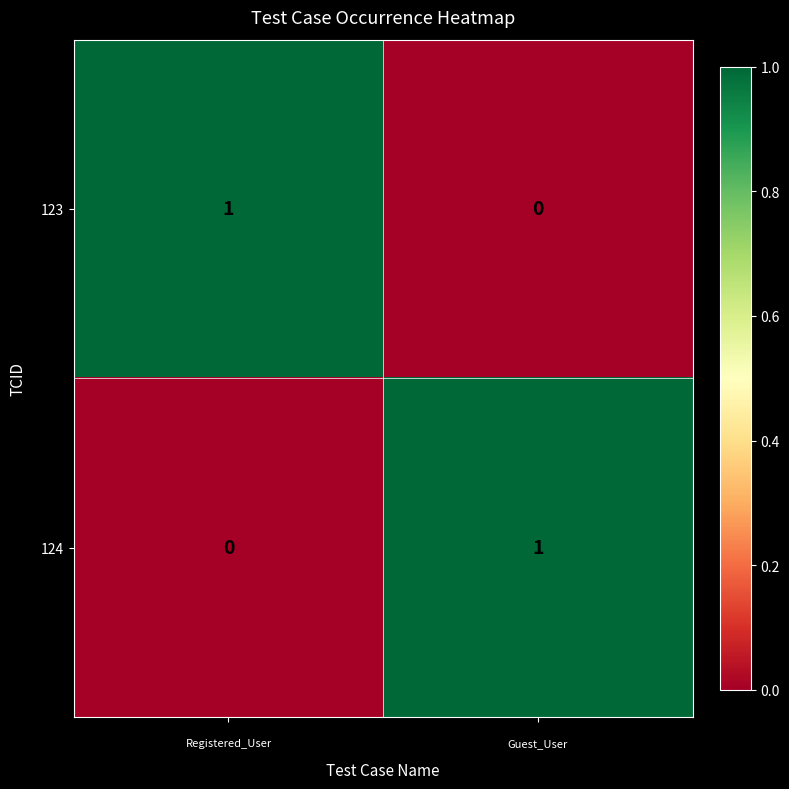

Reading left to right, extract all data points from this chart.

123: 1	0
124: 0	1